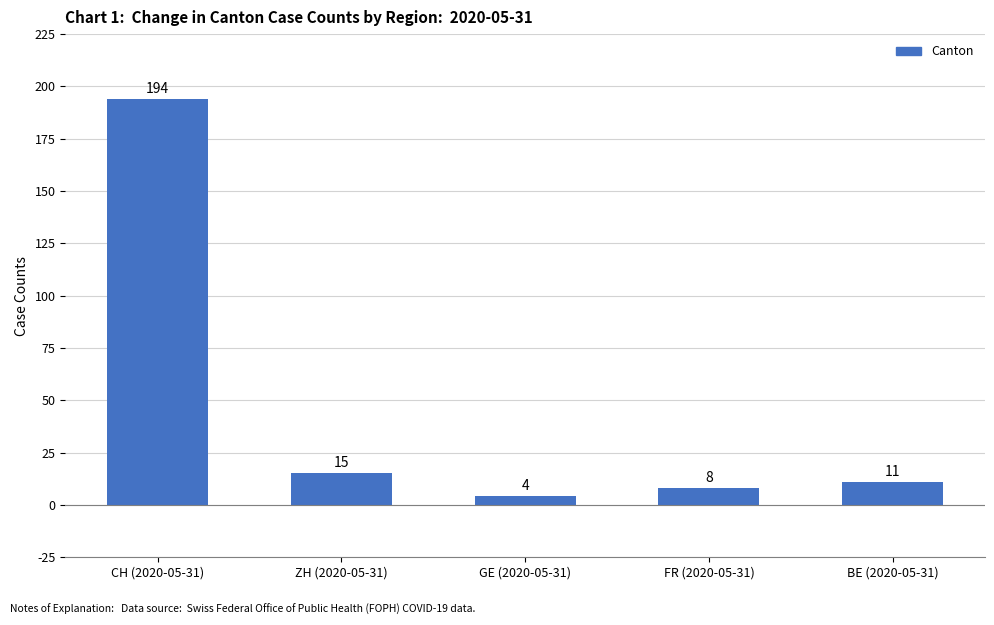

What is the sum of all values?

232